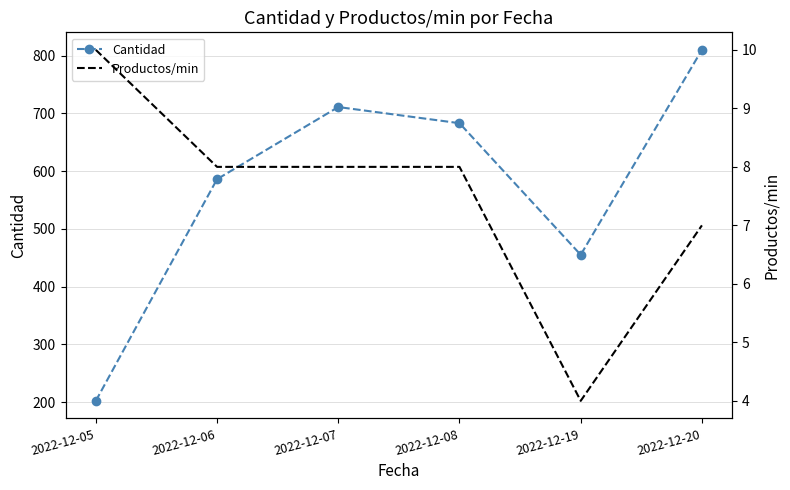

In Cantidad, how many points are higher than both neighbors (excluding endpoints)?

1